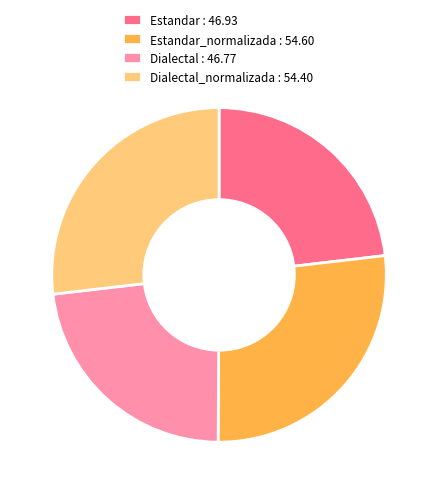

Count the number of slices in the pie.

4